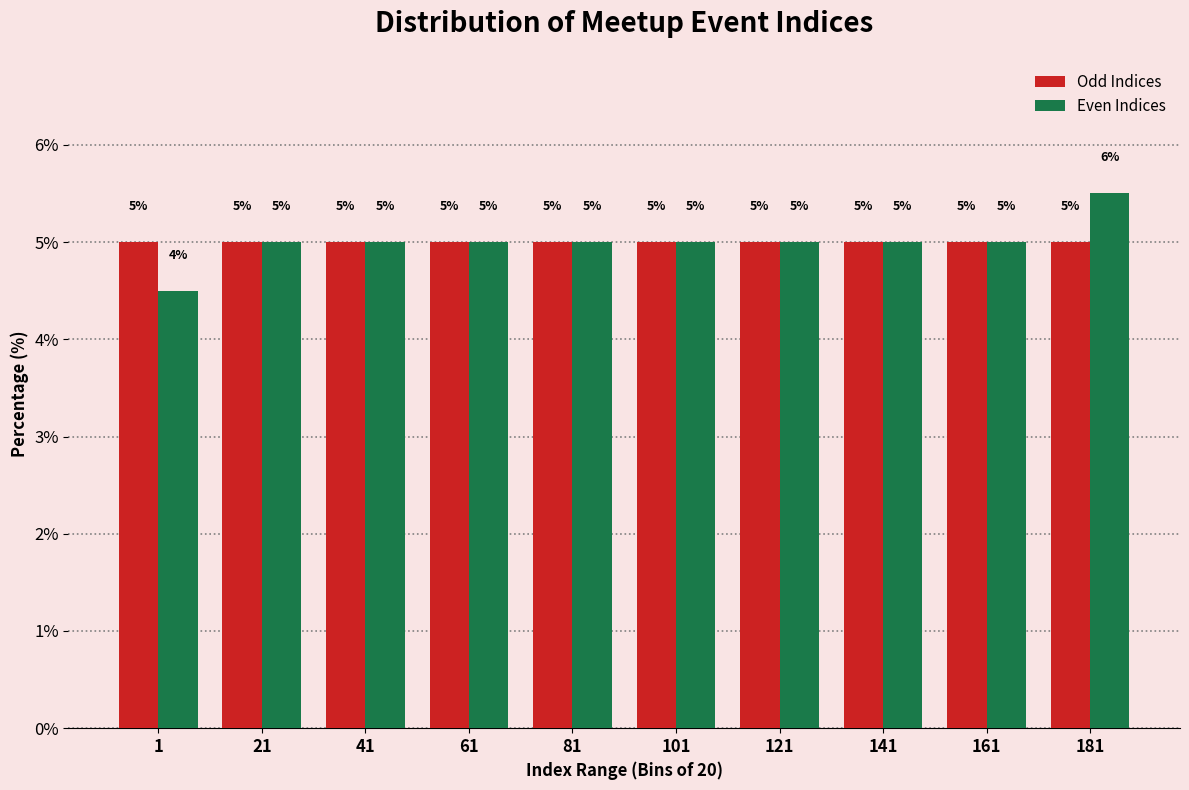

What is the average value of the Odd Indices series?

5.0